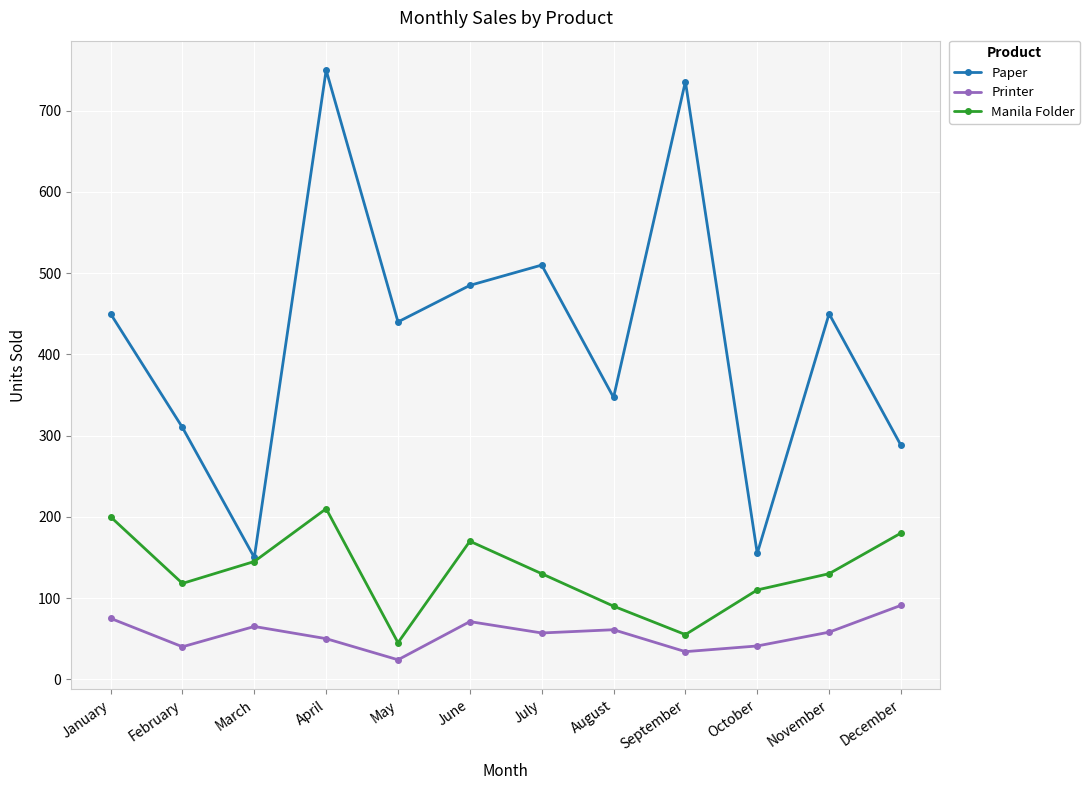

What is the value of the Manila Folder point at the 9th from the left?

55